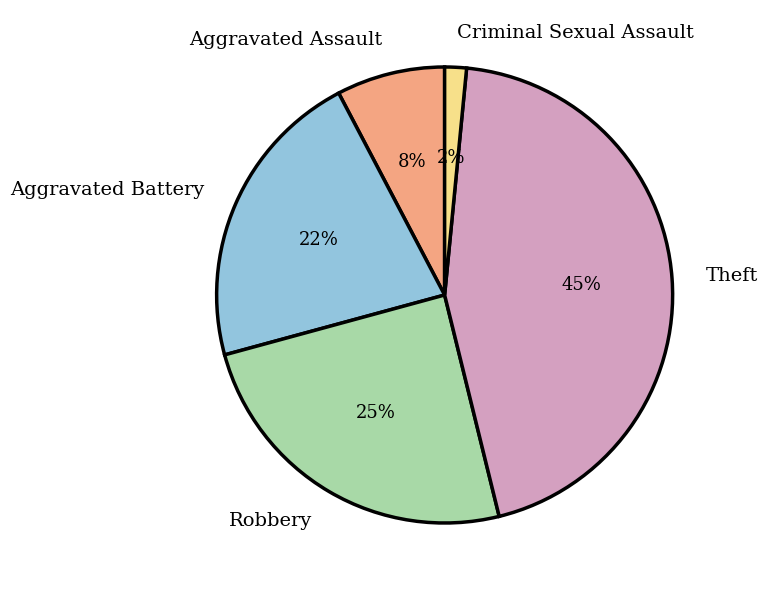

Is it true that Aggravated Battery is 22% of the pie?

True